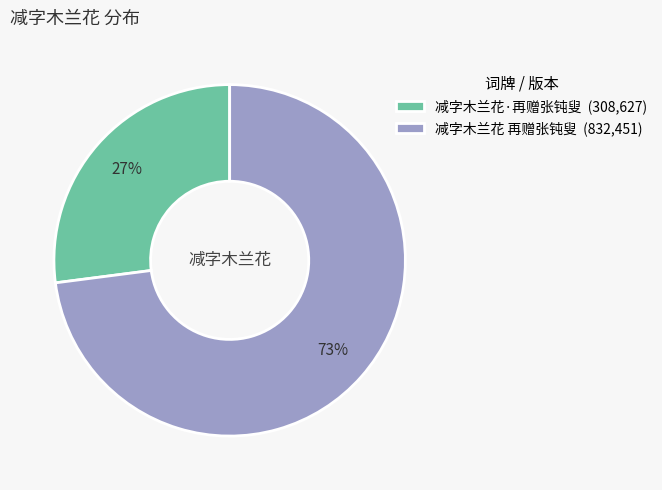

How many slices are in this pie chart?

2